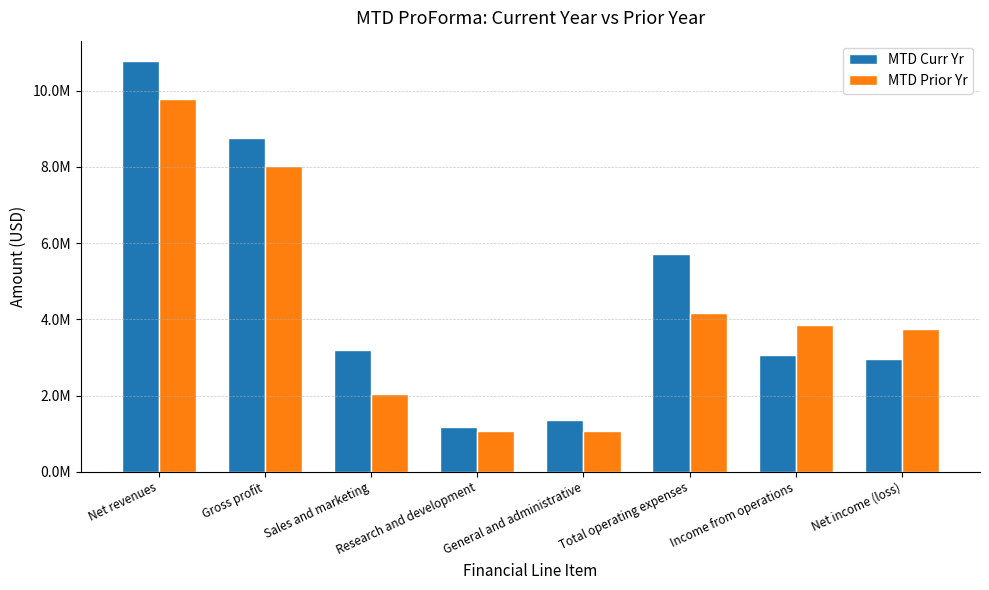

Which has a higher value, General and administrative or Income from operations?

Income from operations